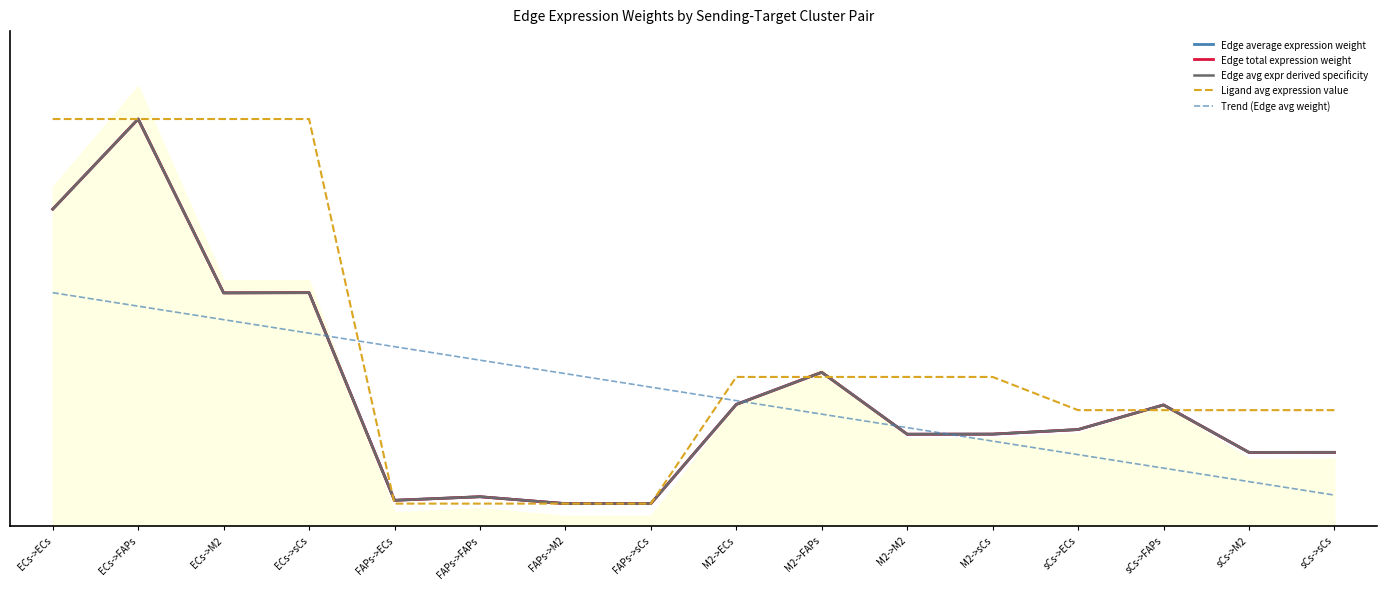

Where does the Trend (Edge avg weight) series first go above 125?

ECs->ECs